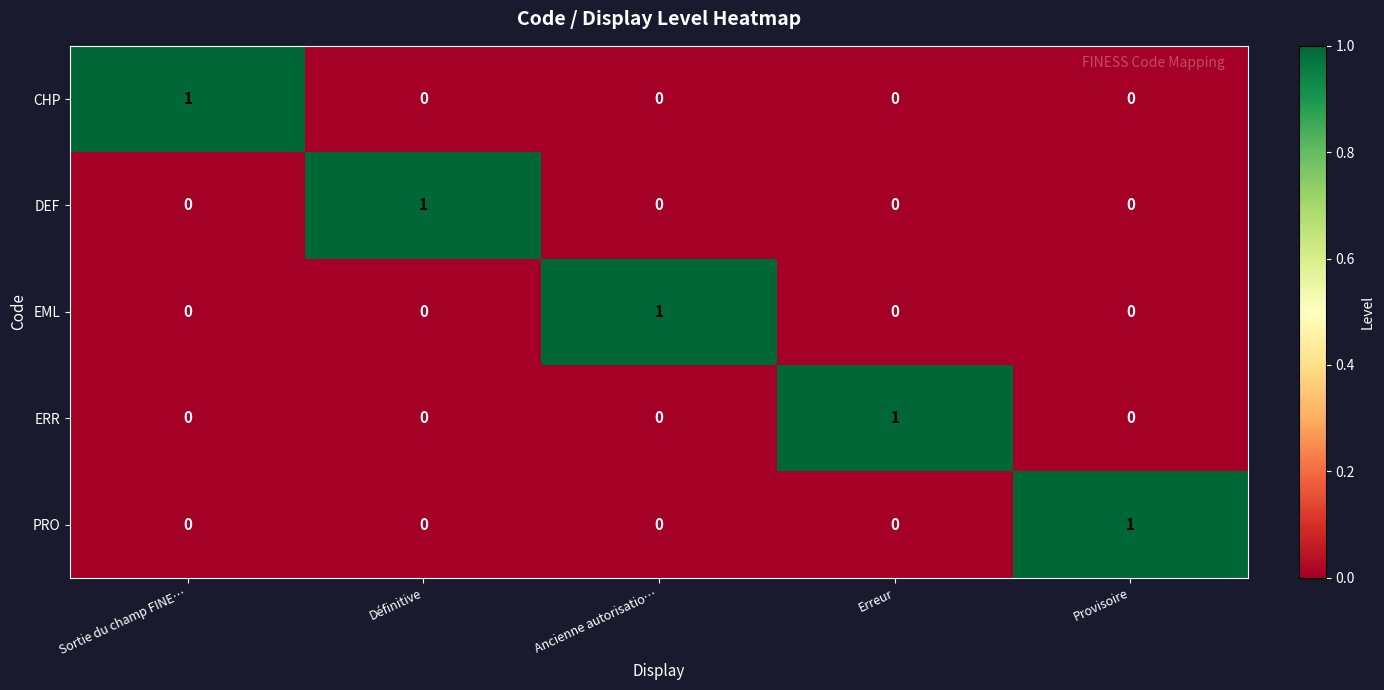

Count the number of categories in the chart.

5